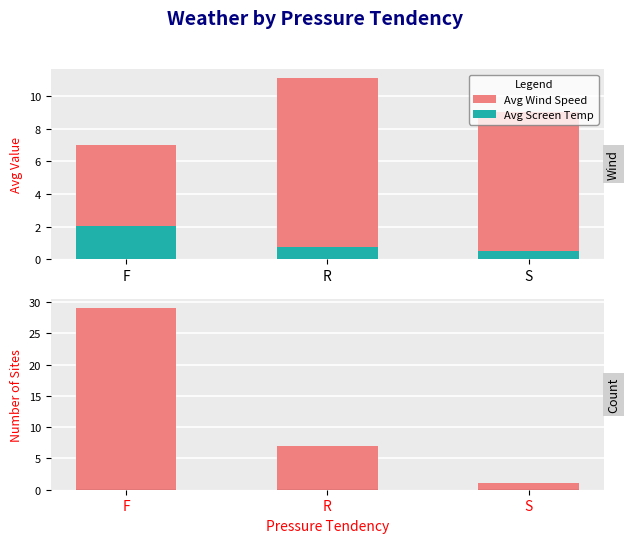

Reading left to right, transcribe all the data shown in this chart.

Avg Wind Speed: 7.0	11.1	9.0
Avg Screen Temp: 2.0	0.8	0.5
Count of Sites: 29.0	7.0	1.0